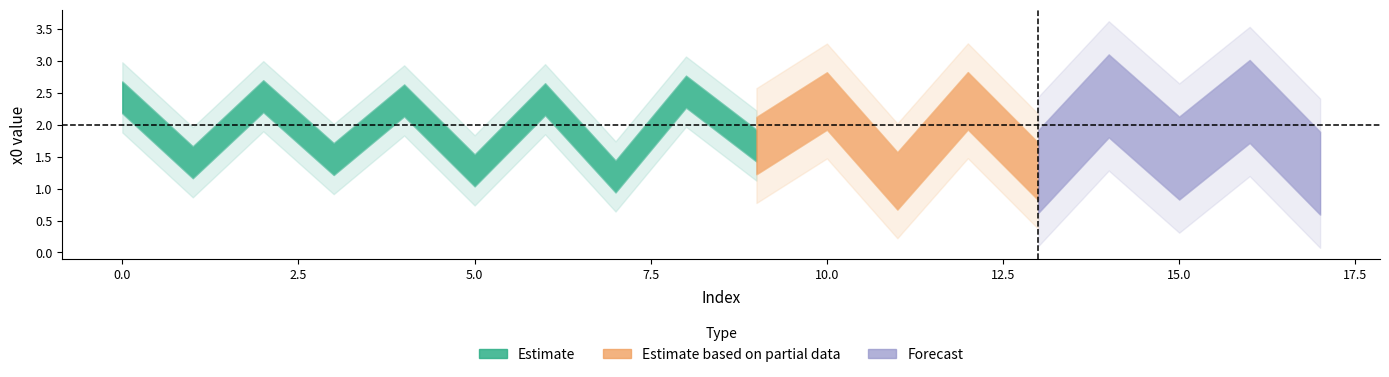

What is the sum of all values?

33.9